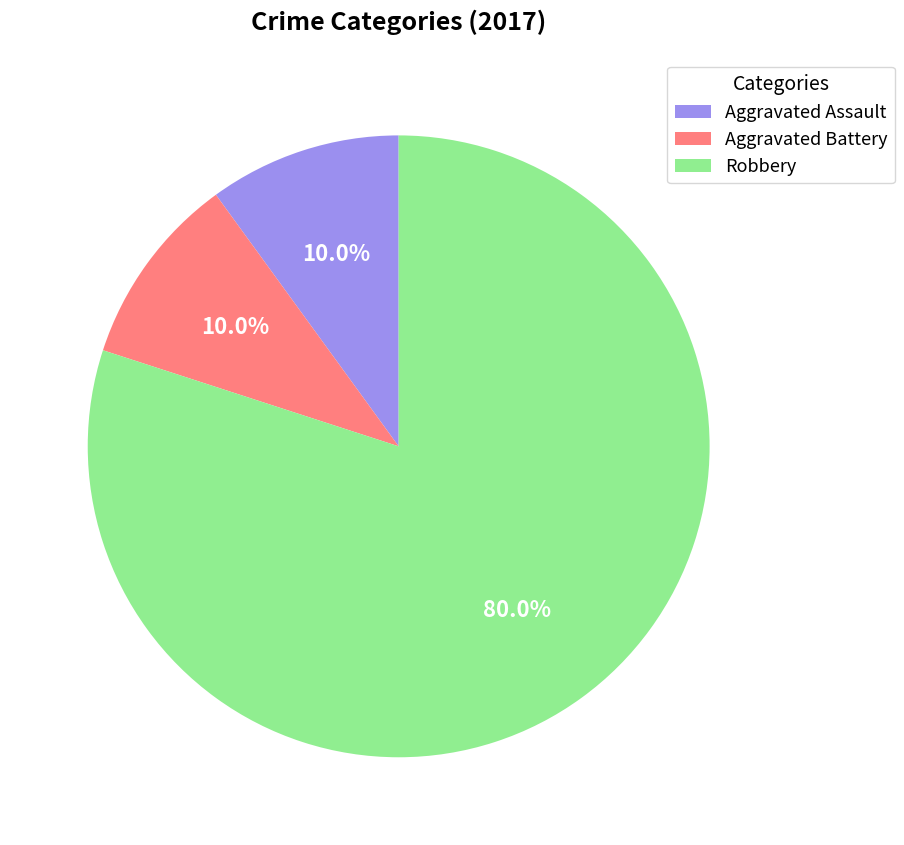

The Aggravated Battery slice represents 10% of the pie. True or false?

True